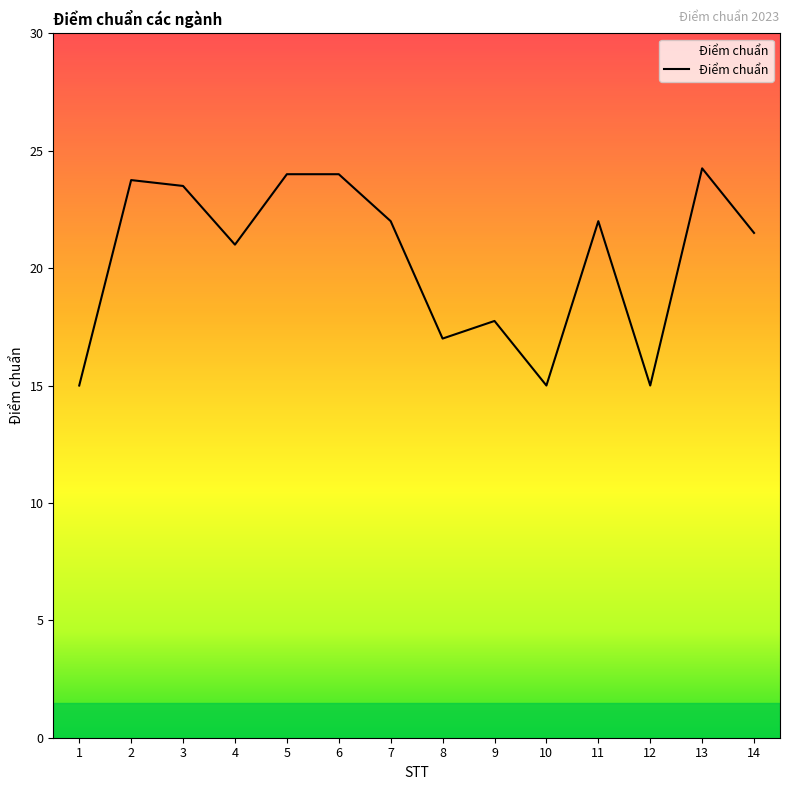

At which label is the value closest to 19?

9